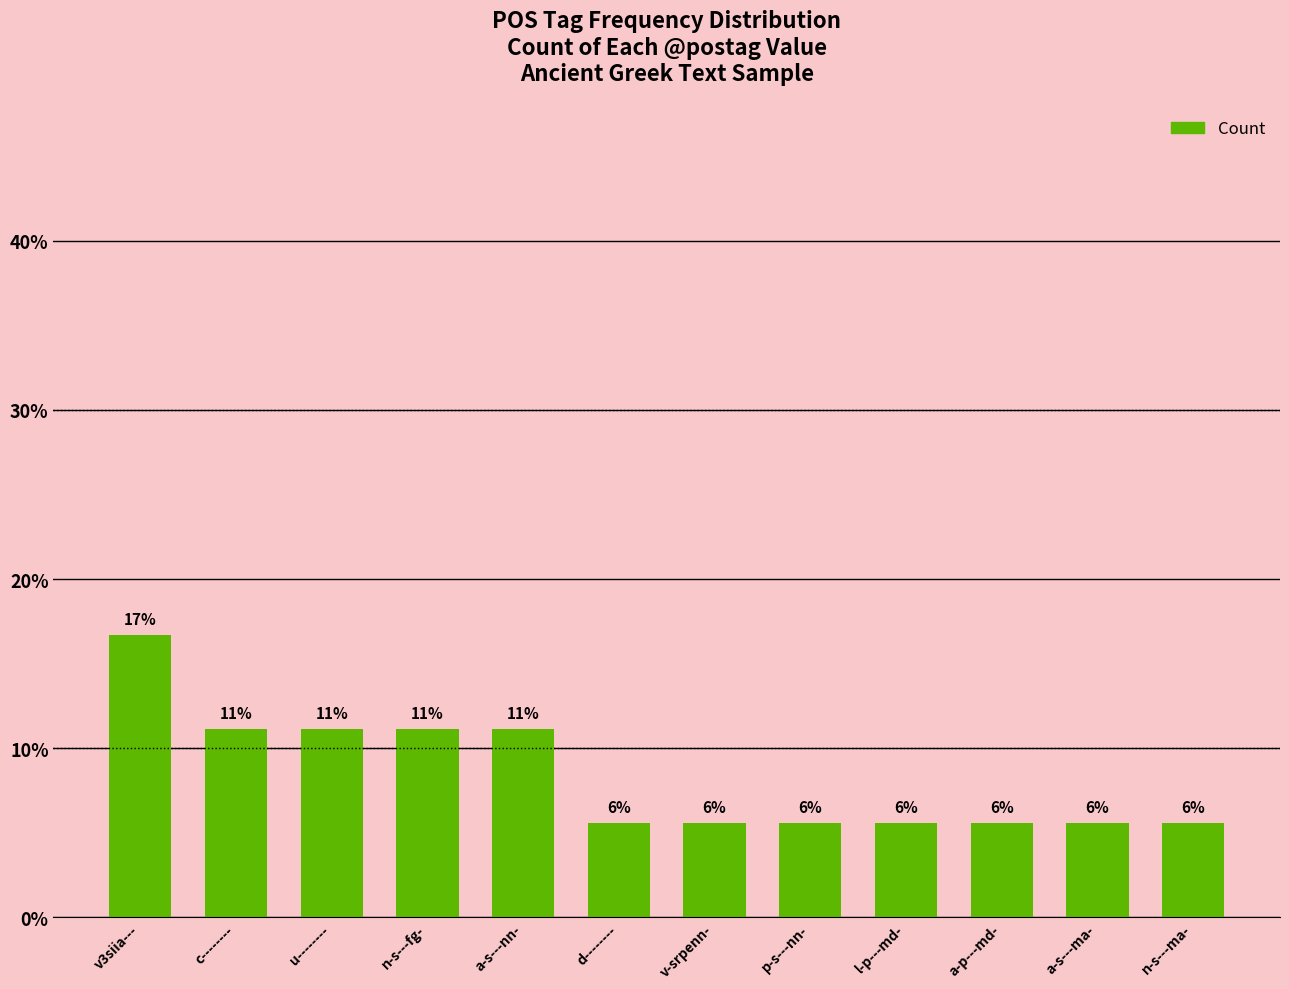

Are the bars horizontal?

No